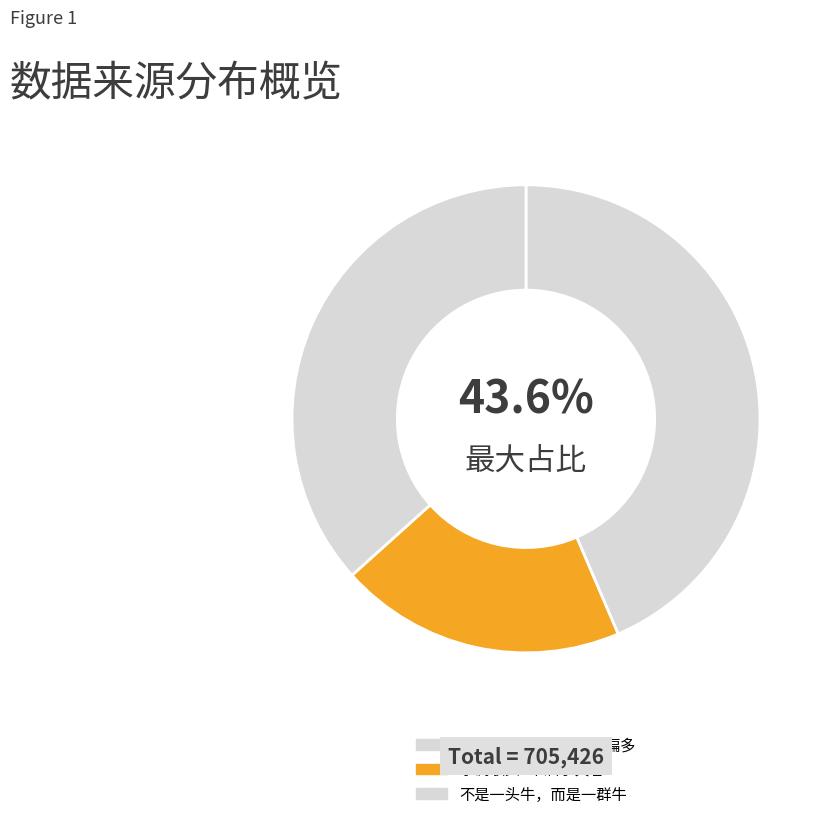

What is the change in value from 妻病自咏·虎头牛尾厄偏多 to 水调歌头·牛酒享宾客?

-167723